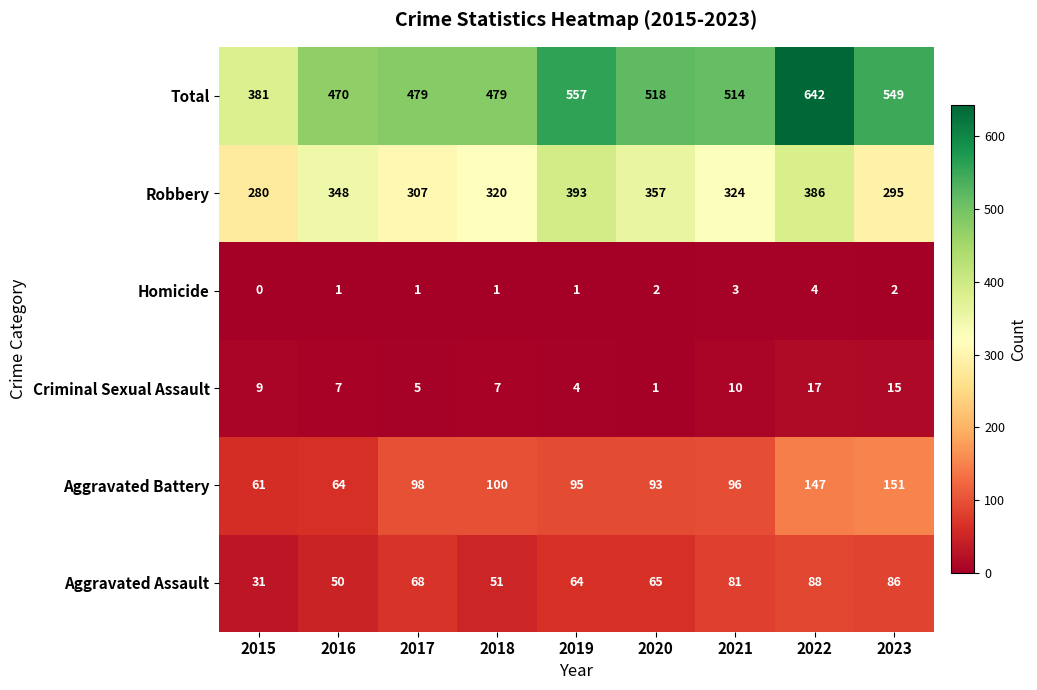

At which category is the sum across all series the highest?

2022